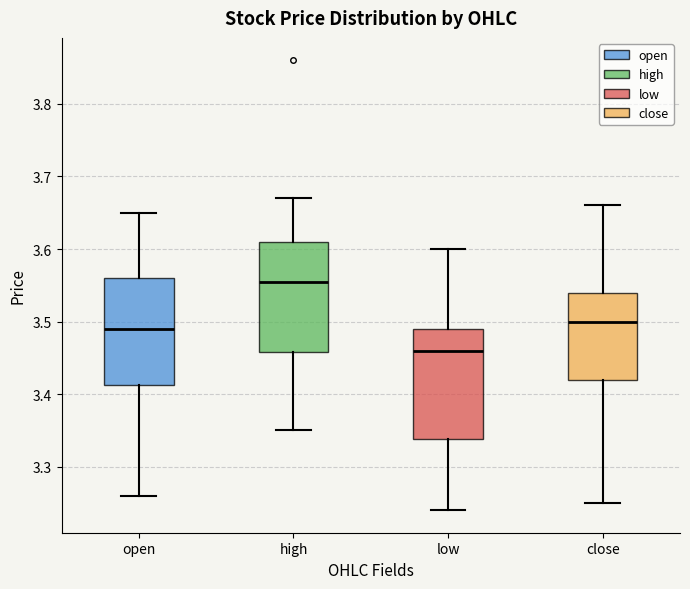

Reading left to right, read every box against the y-axis: the position of its median line, the range the box covers, and the ends of its whiskers. The values are not printed on the chart, so give them approximately, as read against the axis.

open: median 3.49, box 3.41 to 3.56, whiskers 3.26 to 3.65
high: median 3.56, box 3.46 to 3.61, whiskers 3.35 to 3.67
low: median 3.46, box 3.34 to 3.49, whiskers 3.24 to 3.60
close: median 3.50, box 3.42 to 3.54, whiskers 3.25 to 3.66